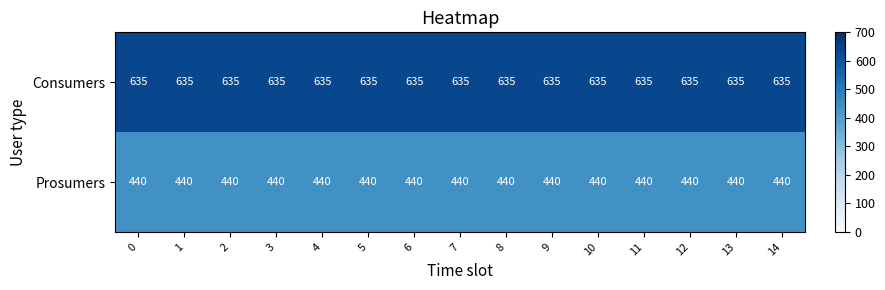

Rank the series by their maximum value, from highest to lowest.

Consumers, Prosumers